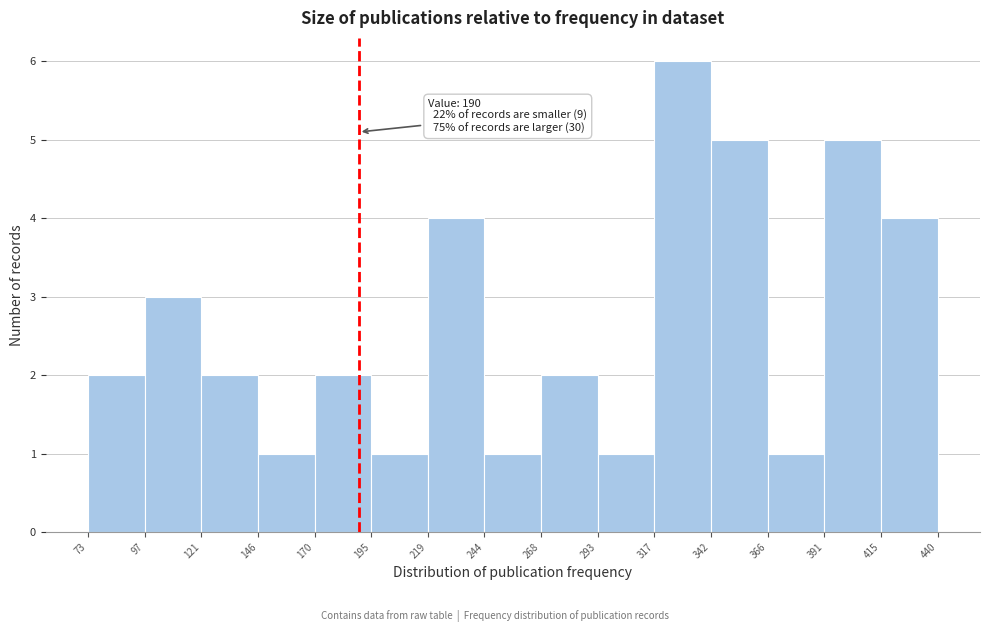

Which range on the x-axis has the tallest bar?

317 to 342